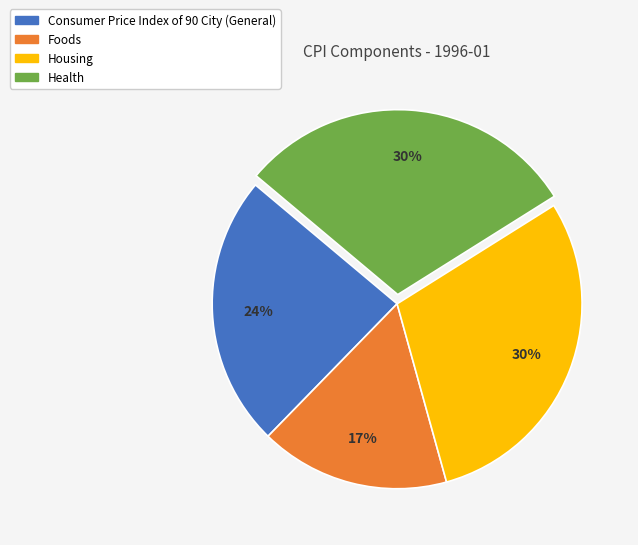

Do Foods and Health together represent more than half of the pie?

No